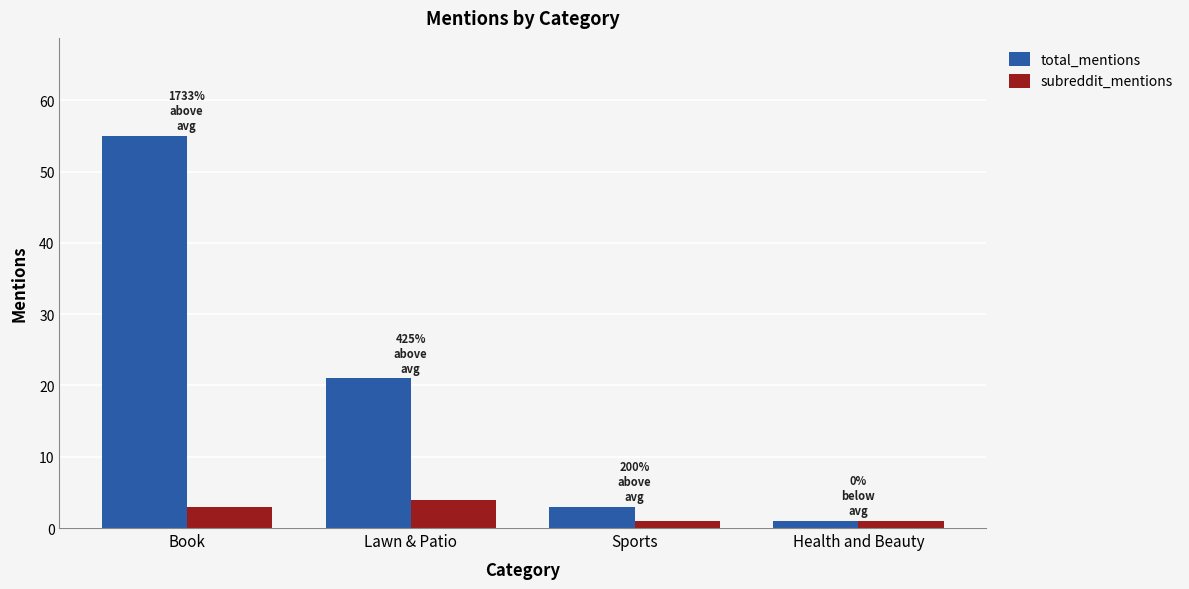

The total_mentions series shows 80 at Book. True or false?

False